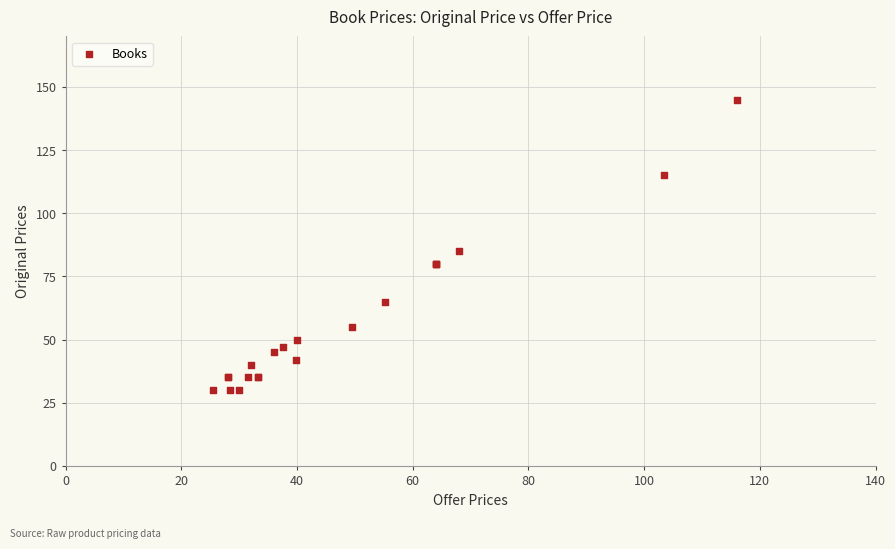

What Y value in the scatter plot is closest to 87?

85